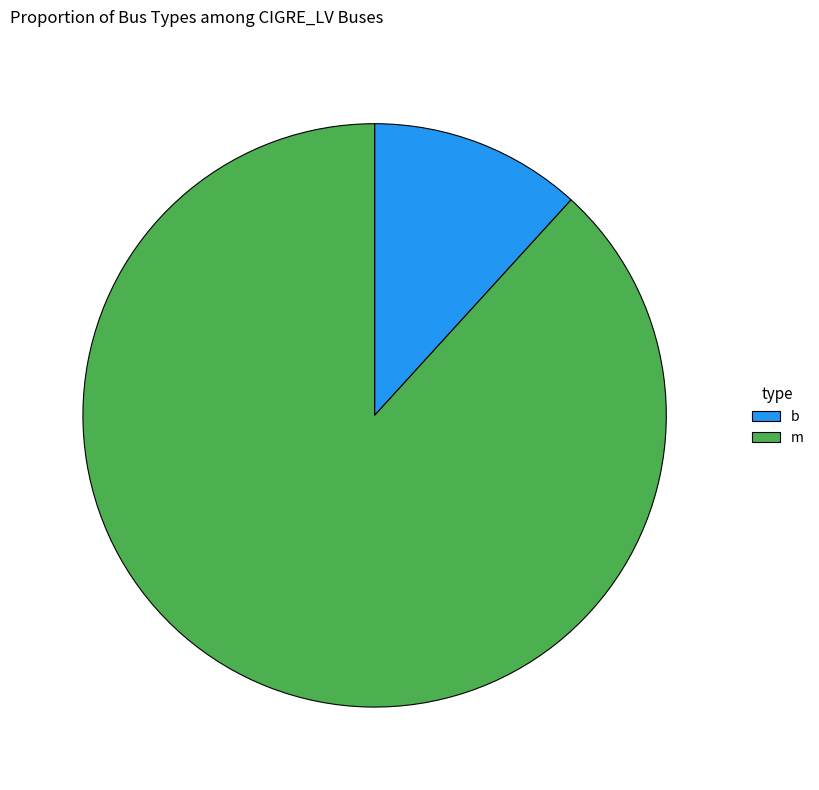

Rank the categories by value from lowest to highest.

b, m